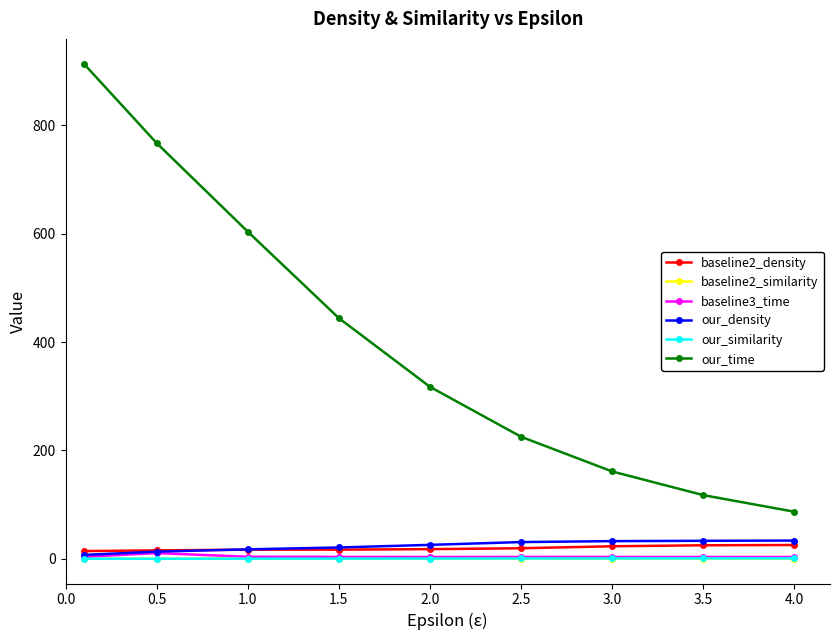

True or false: our_time and our_density cross at least once.

False